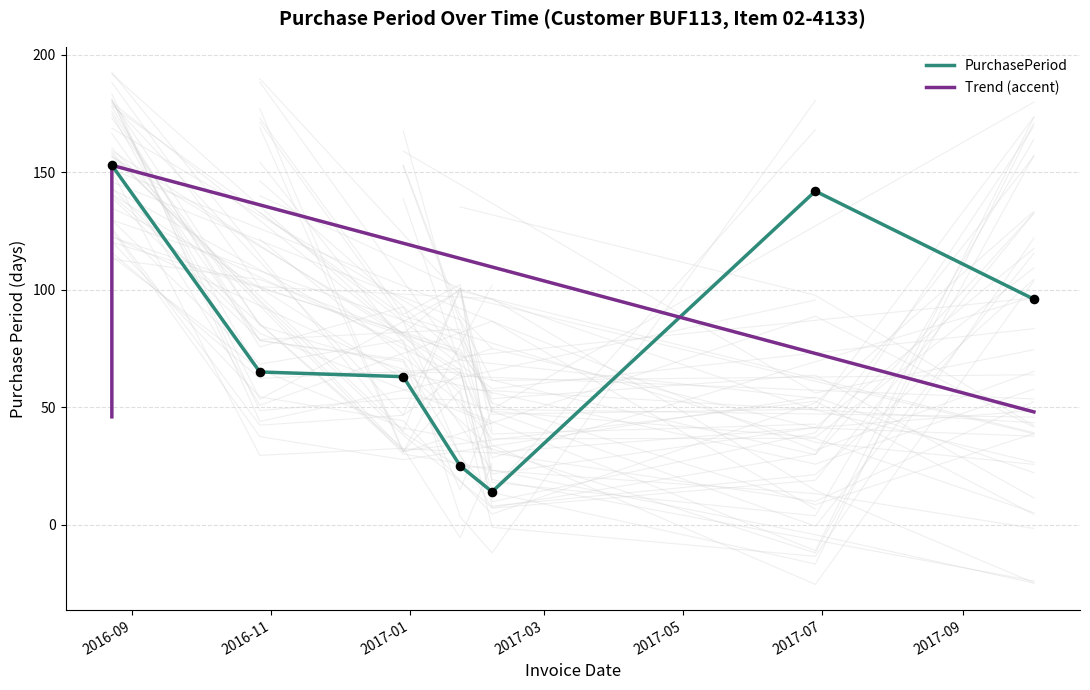

Which has a higher value, 2016-08-23 or 2017-01-23?

2016-08-23